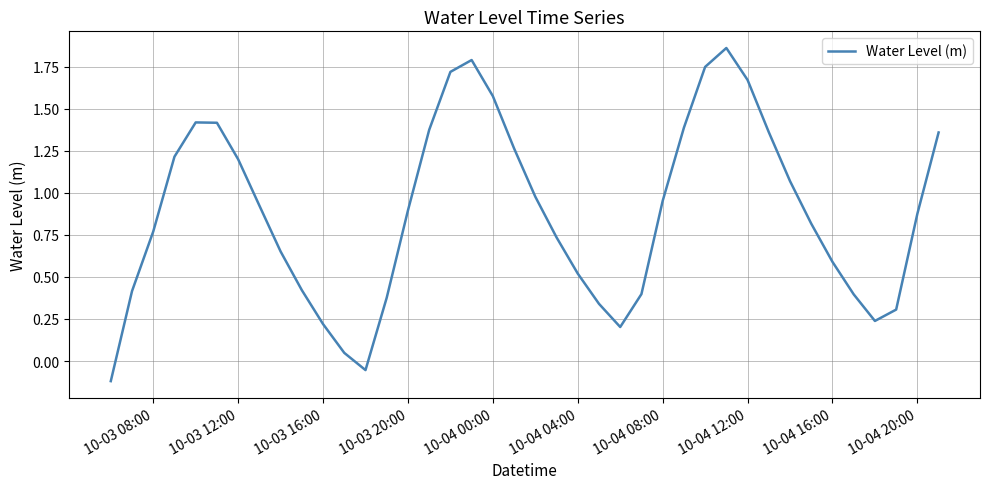

What is the difference between the maximum and minimum values?

2.0